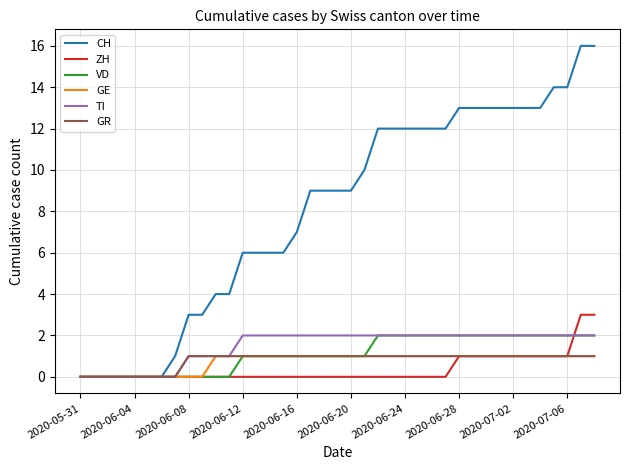

Which series has the largest range (max minus min)?

CH